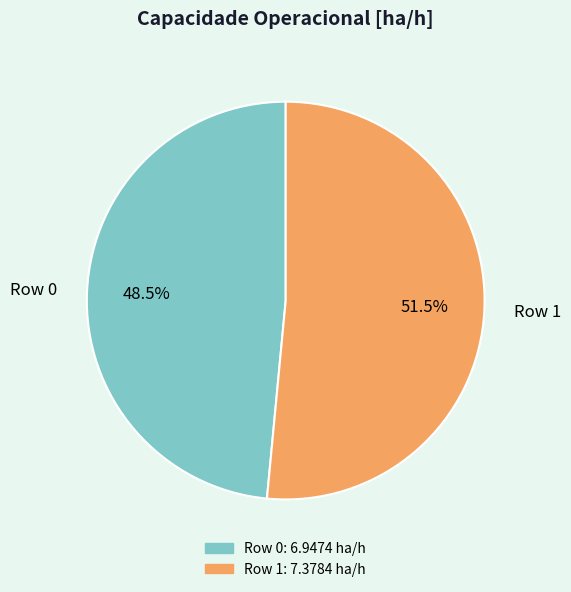

Which category has the biggest portion of the pie?

Row 1